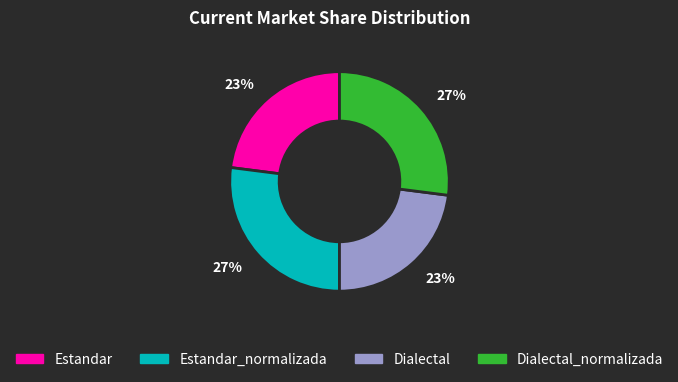

Is there a majority slice in this chart?

No